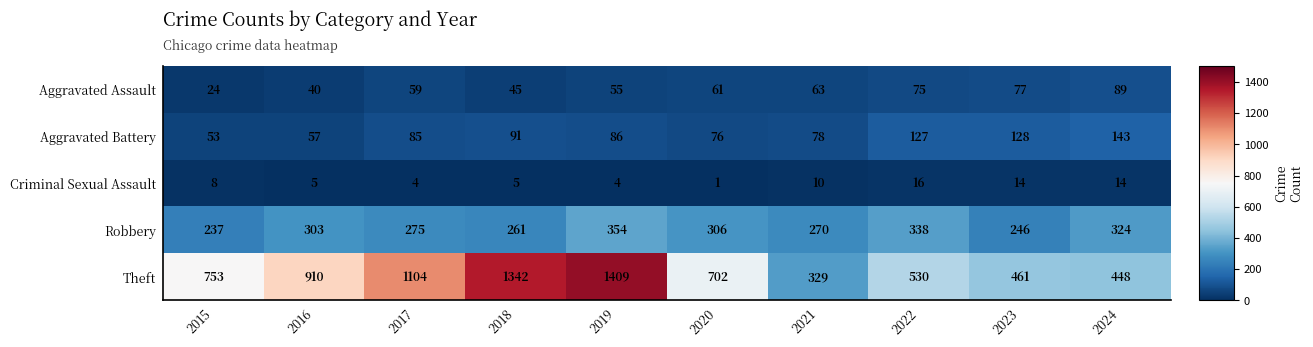

At how many categories does at least one series exceed 644?

6